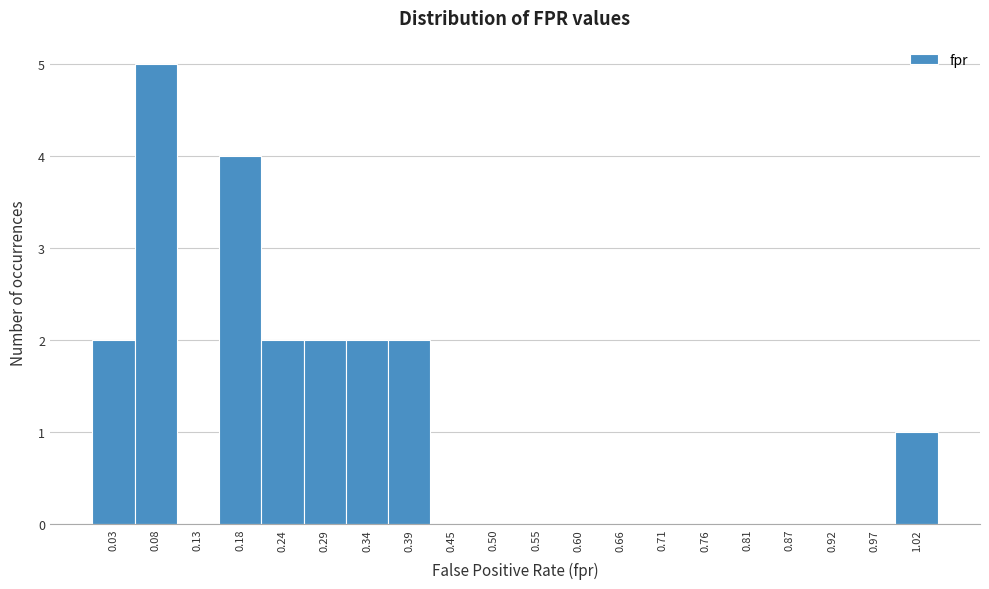

What is the height of the bar covering 0.05 to 0.11 on the x-axis? Neither the bar edges nor the heights are printed on the chart, so give them approximately, as read against the axes.

5